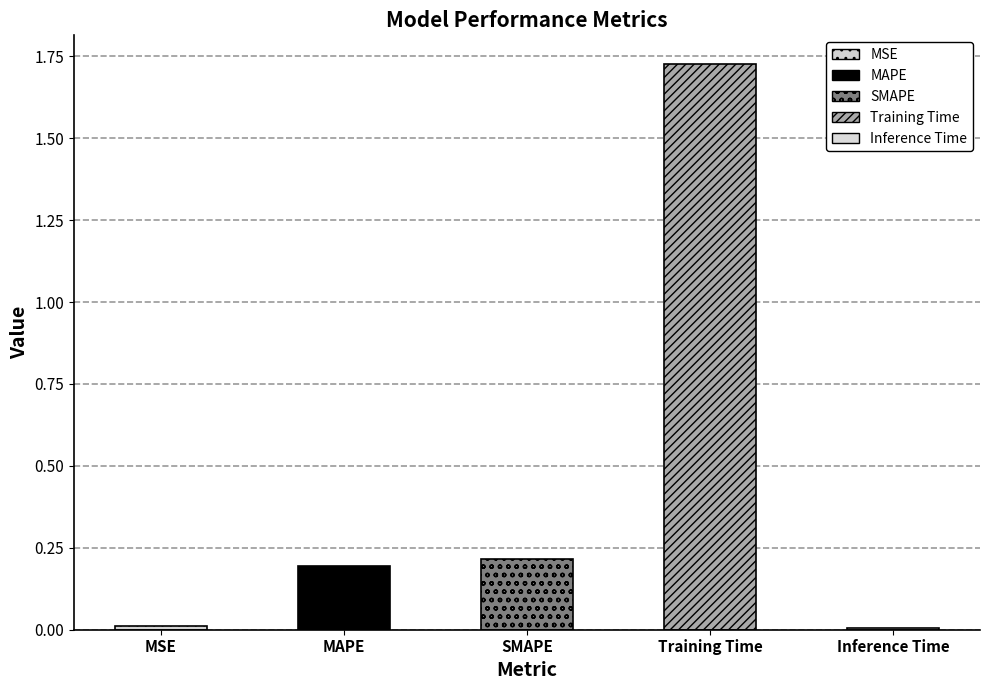

What is the approximate value at SMAPE?

0.2